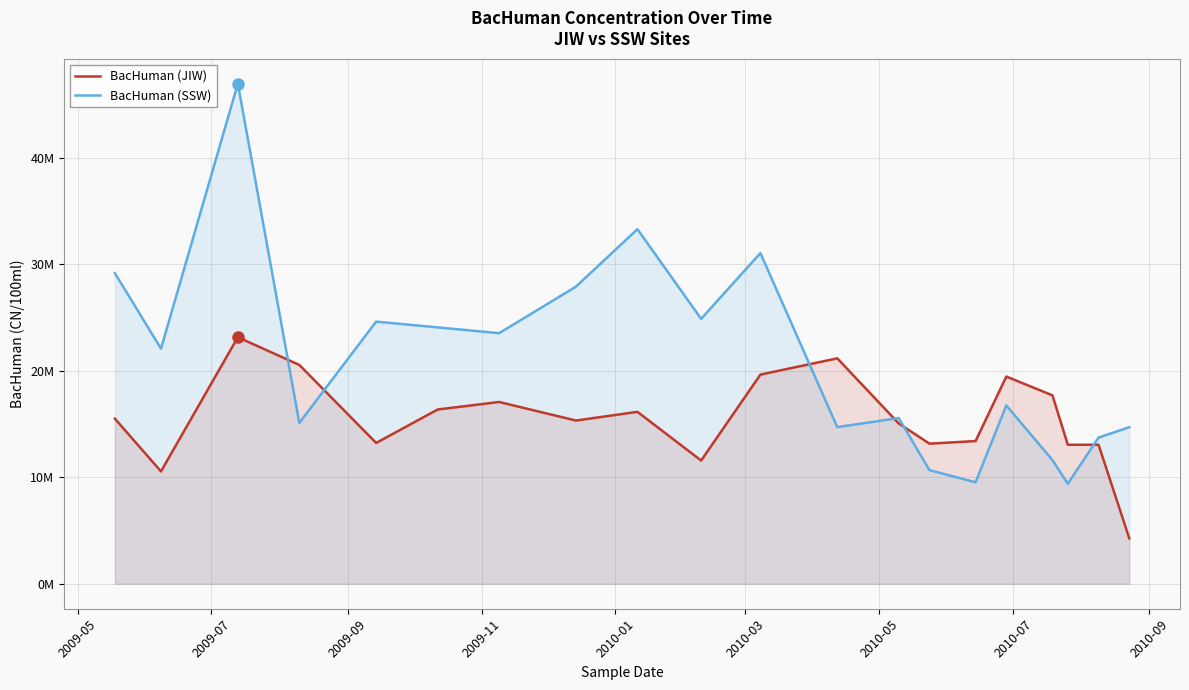

What are all the series names shown in the legend?

BacHuman (JIW), BacHuman (SSW)